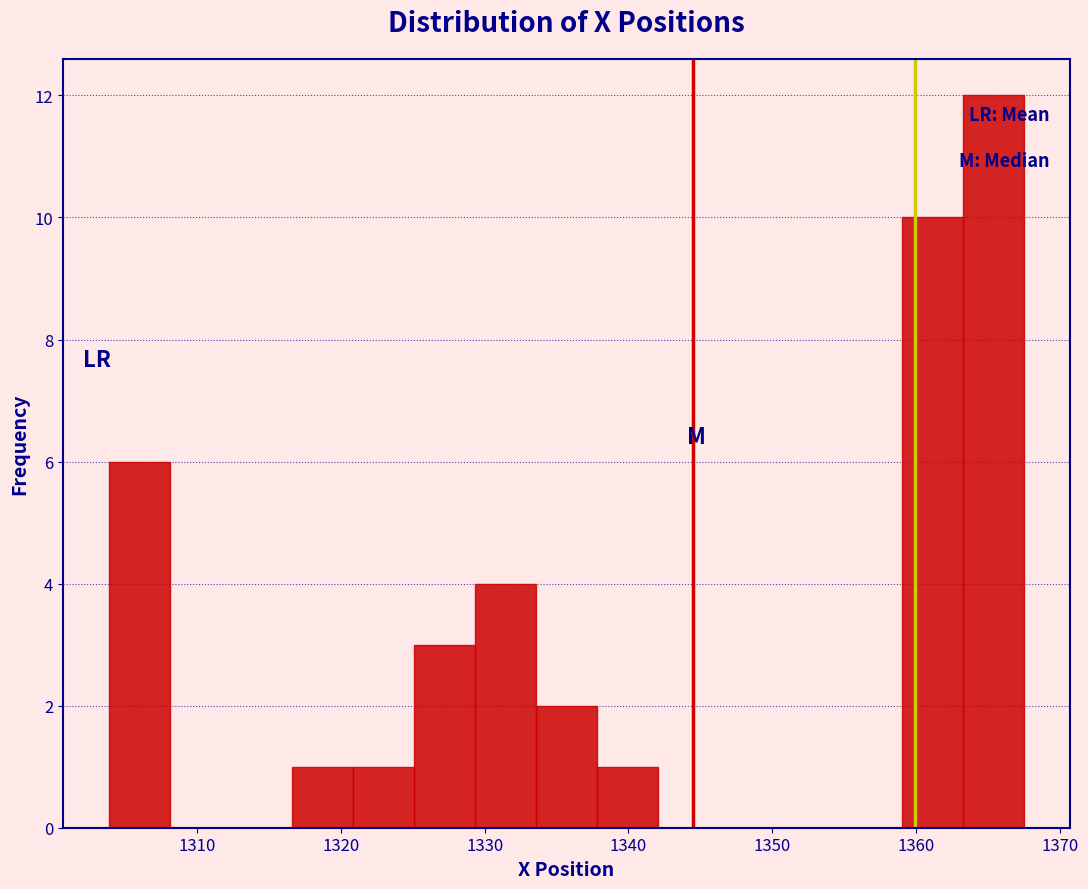

Over which range of the x-axis is the bar tallest?

1363 to 1368